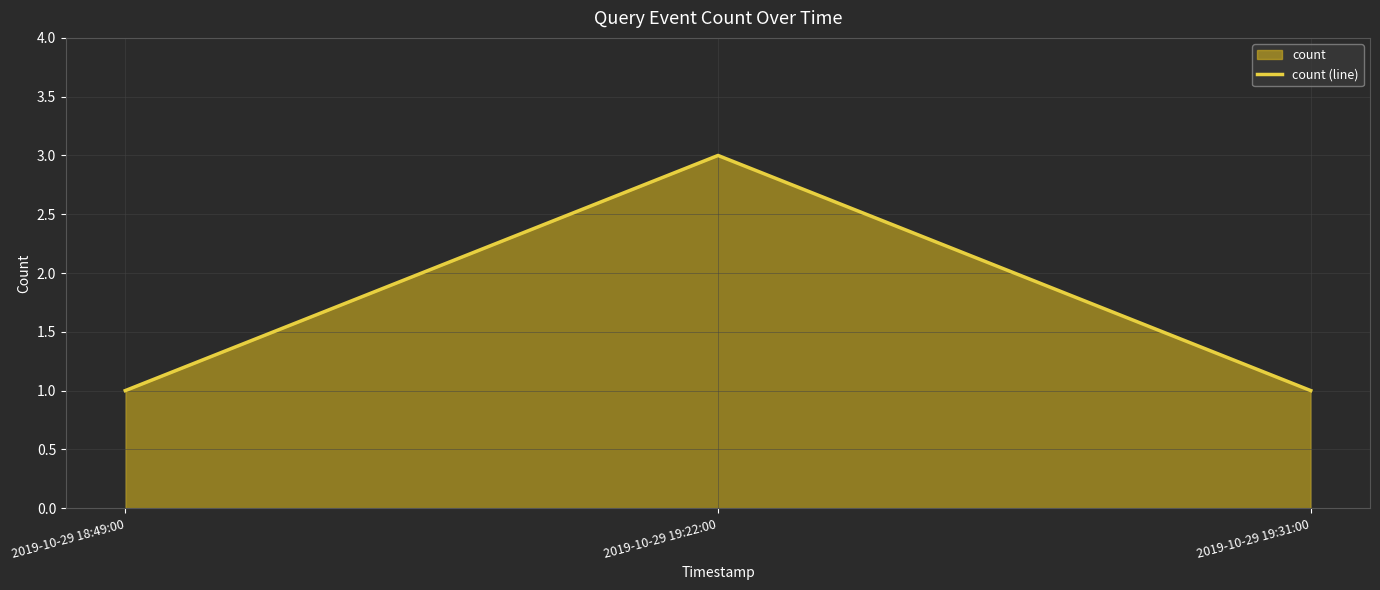

Which has a higher value, 2019-10-29 18:49:00 or 2019-10-29 19:31:00?

2019-10-29 18:49:00